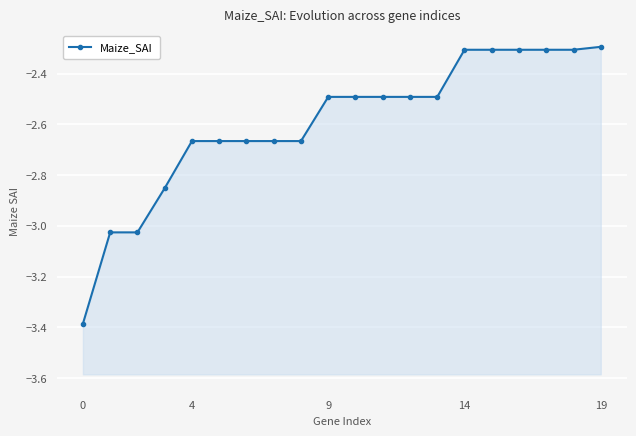

How many data points does each series have?

20